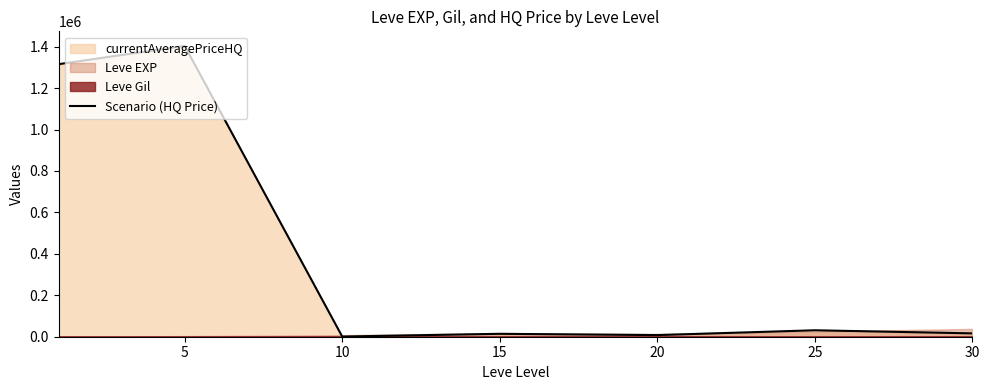

What is the maximum value for Scenario (HQ Price)?

1403580.6